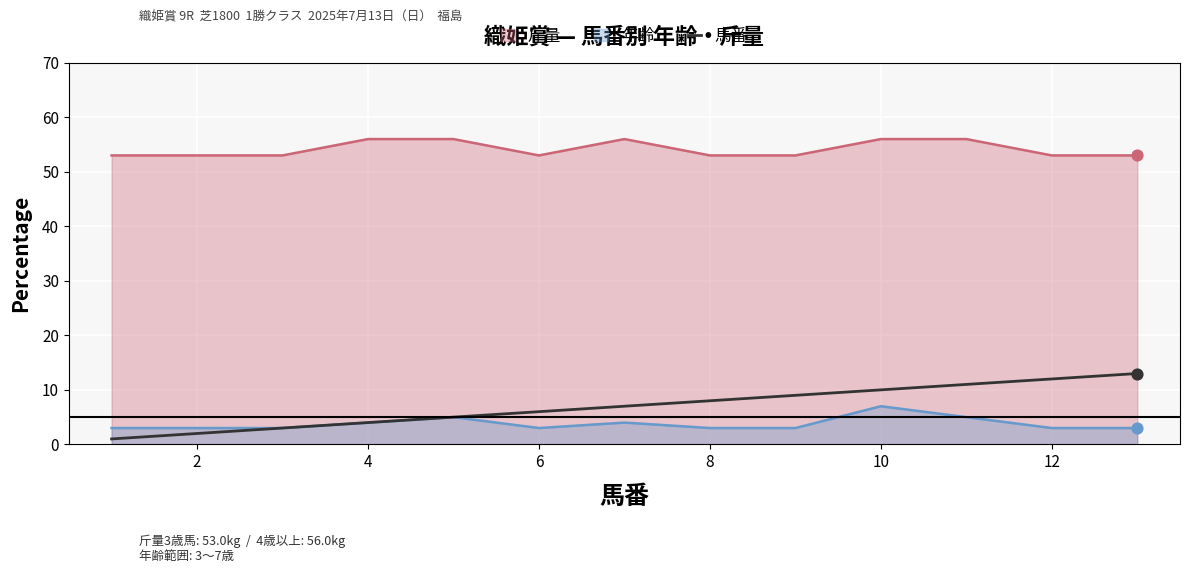

Which series has the widest spread of values?

馬番